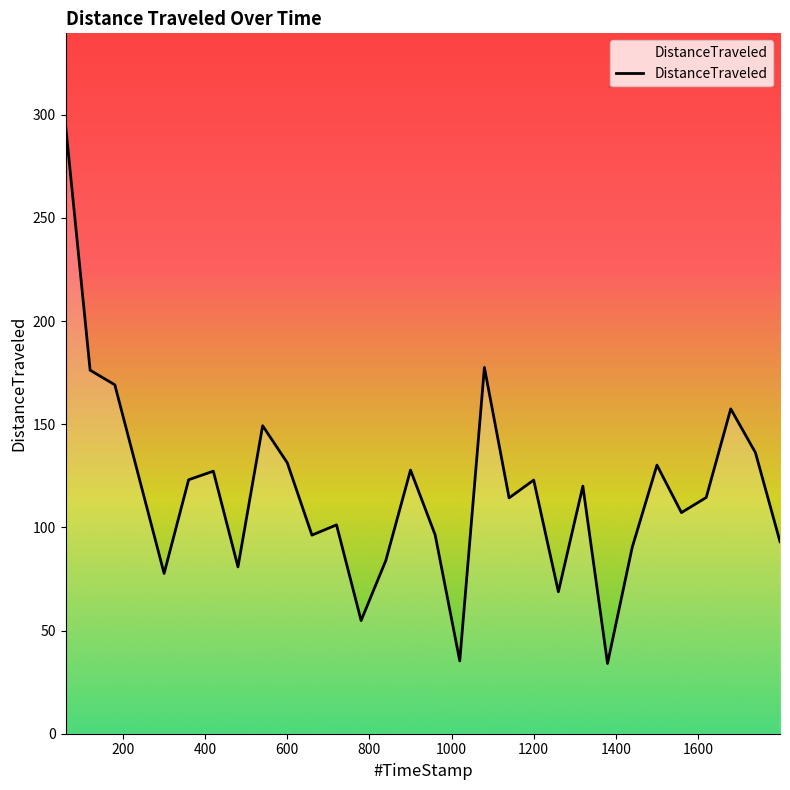

What is the difference between the maximum and minimum values?

261.2